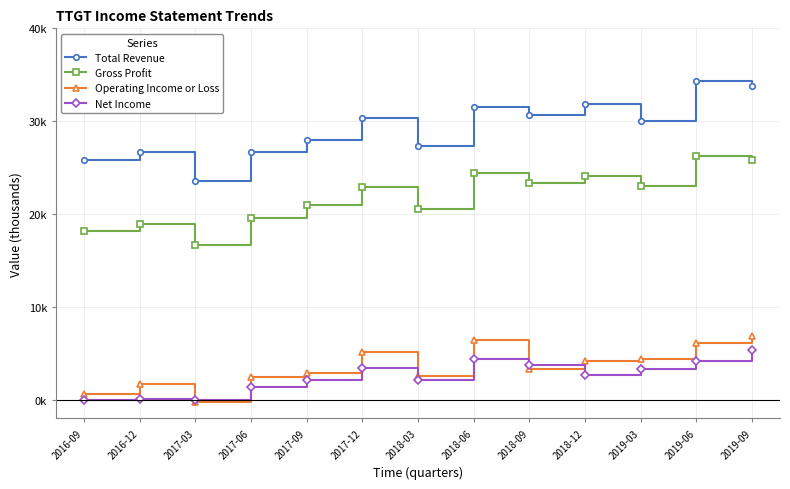

Reading left to right, what are all the values shown in this chart?

Total Revenue: 2016-09=25800	2016-12=26700	2017-03=23600	2017-06=26700	2017-09=28000	2017-12=30300	2018-03=27300	2018-06=31500	2018-09=30700	2018-12=31800	2019-03=30000	2019-06=34300	2019-09=33800
Gross Profit: 2016-09=18200	2016-12=18900	2017-03=16700	2017-06=19600	2017-09=21000	2017-12=22900	2018-03=20600	2018-06=24400	2018-09=23300	2018-12=24100	2019-03=23000	2019-06=26300	2019-09=25800
Operating Income or Loss: 2016-09=600	2016-12=1700	2017-03=-200	2017-06=2500	2017-09=2900	2017-12=5200	2018-03=2600	2018-06=6400	2018-09=3300	2018-12=4200	2019-03=4400	2019-06=6100	2019-09=6900
Net Income: 2016-09=0	2016-12=100	2017-03=0	2017-06=1400	2017-09=2100	2017-12=3400	2018-03=2100	2018-06=4400	2018-09=3800	2018-12=2700	2019-03=3300	2019-06=4200	2019-09=5400